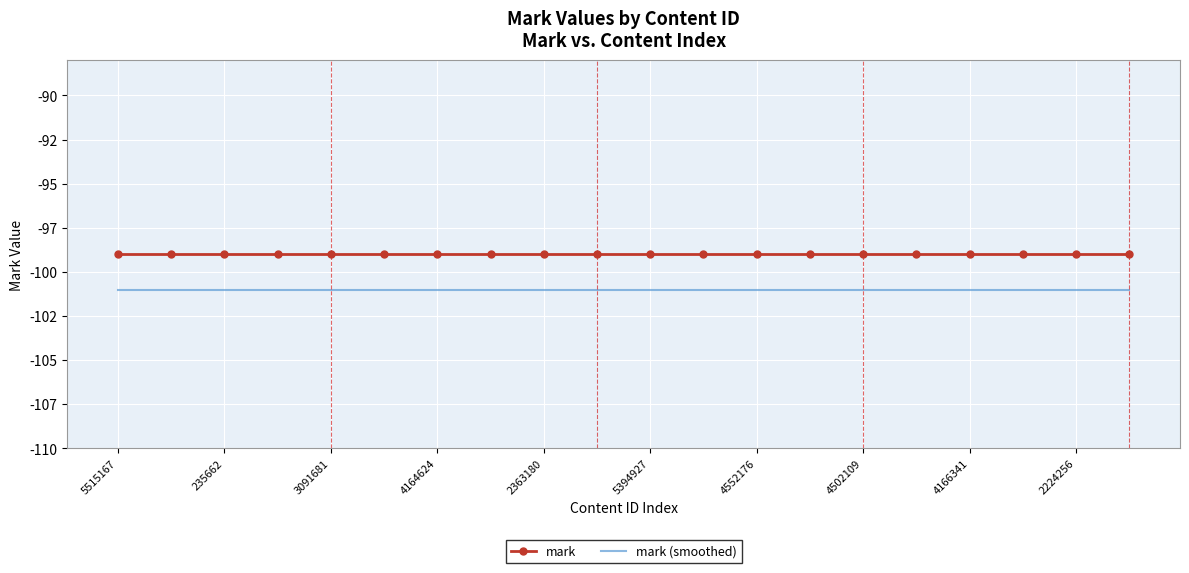

What are all the series names shown in the legend?

mark, mark (smoothed)